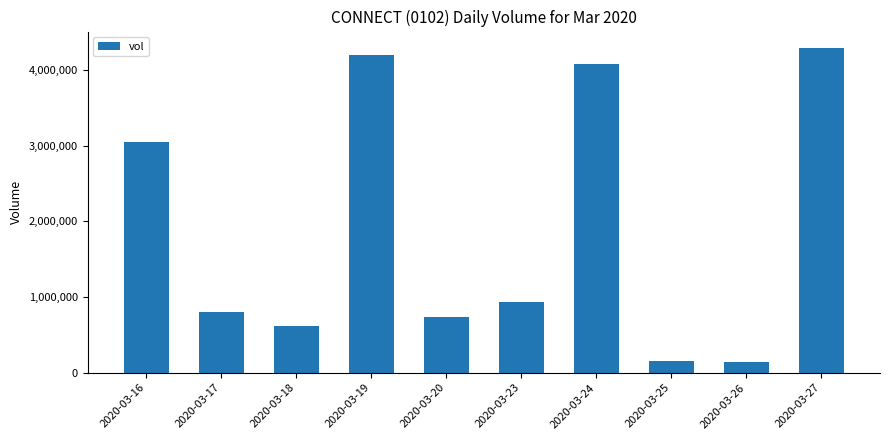

Is it true that the value at 2020-03-16 is 3047000?

True